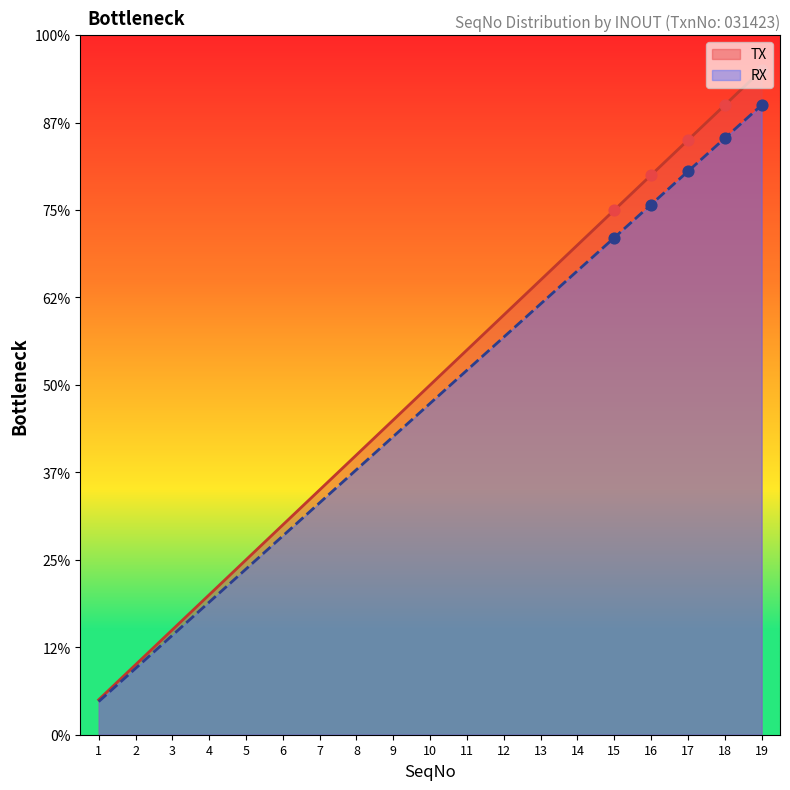

At how many categories does at least one series exceed 15?

4